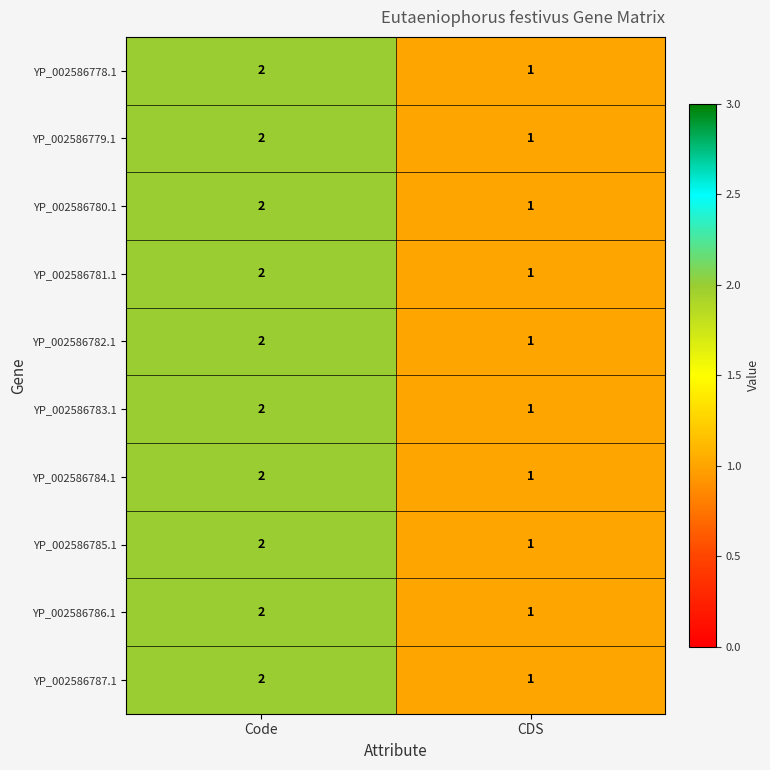

List the labels in order of YP_002586782.1 value, smallest first.

CDS, Code